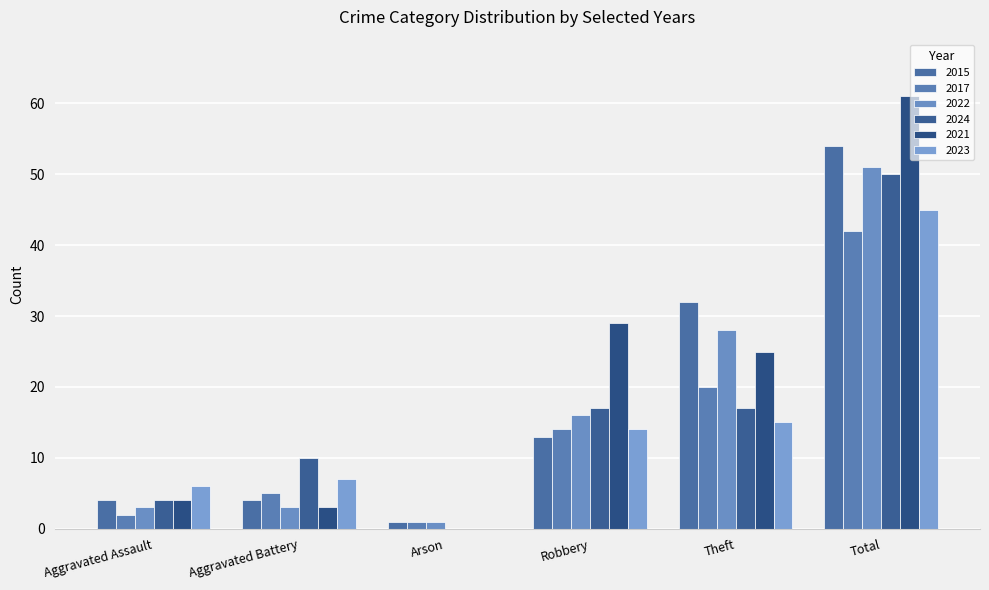

Rank the series at Theft from highest to lowest value.

2015, 2022, 2021, 2017, 2024, 2023